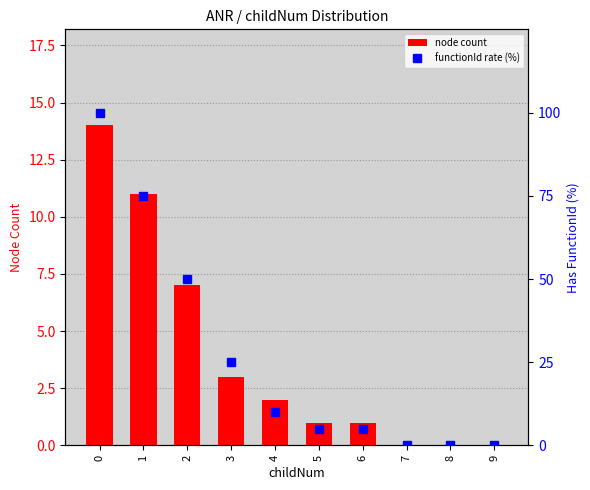

How many data points in node count are less than 2?

5